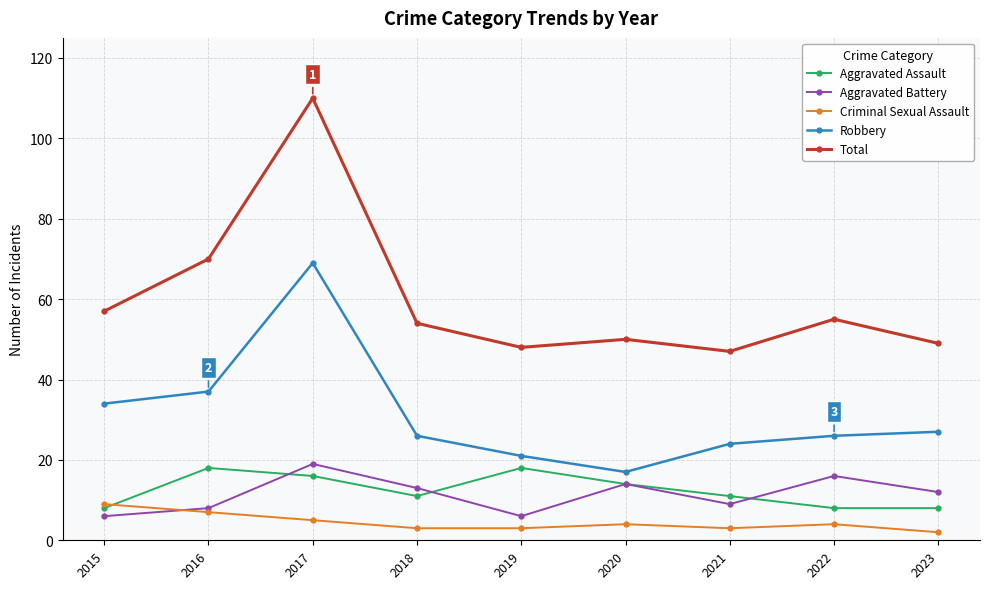

What is the sum of all Total values?

540